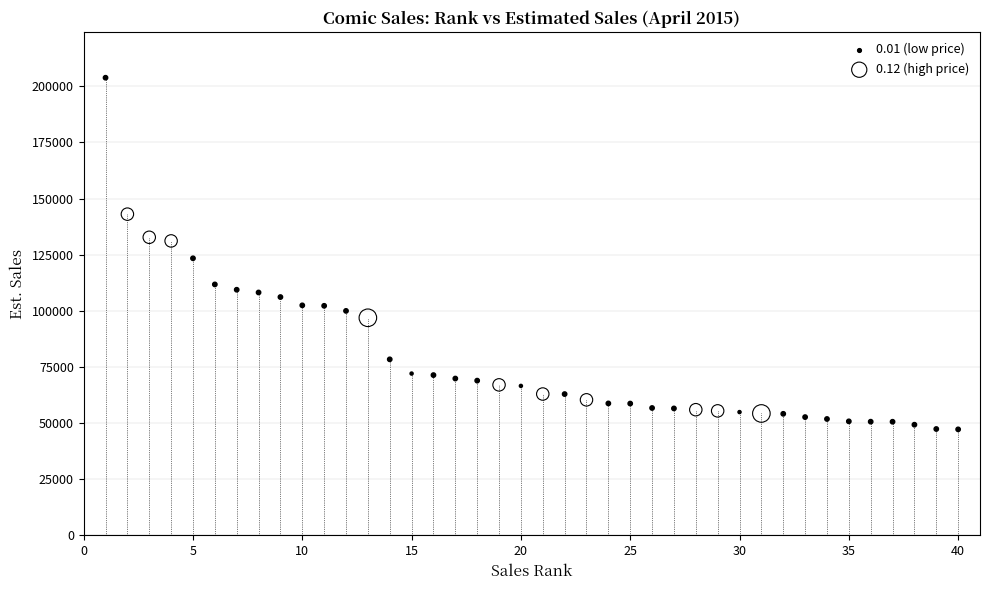

Which series reaches the minimum Y coordinate?

0.01 (low price)